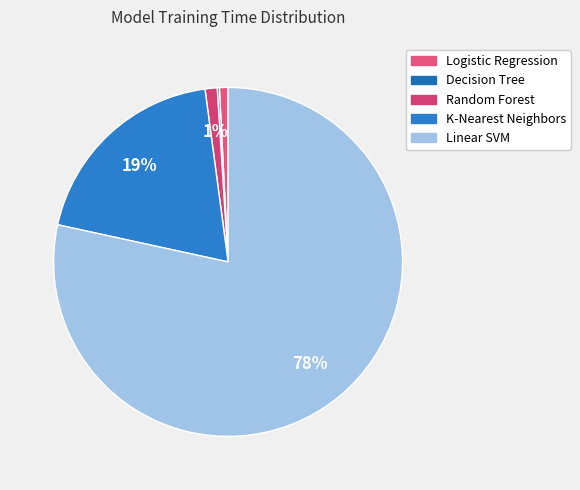

How many segments does this pie chart have?

5